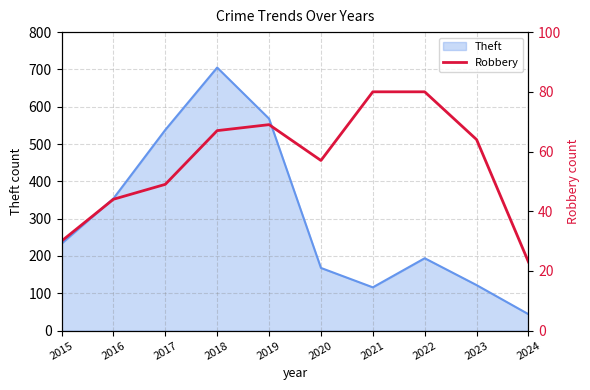

At which label does Theft reach its minimum?

2024